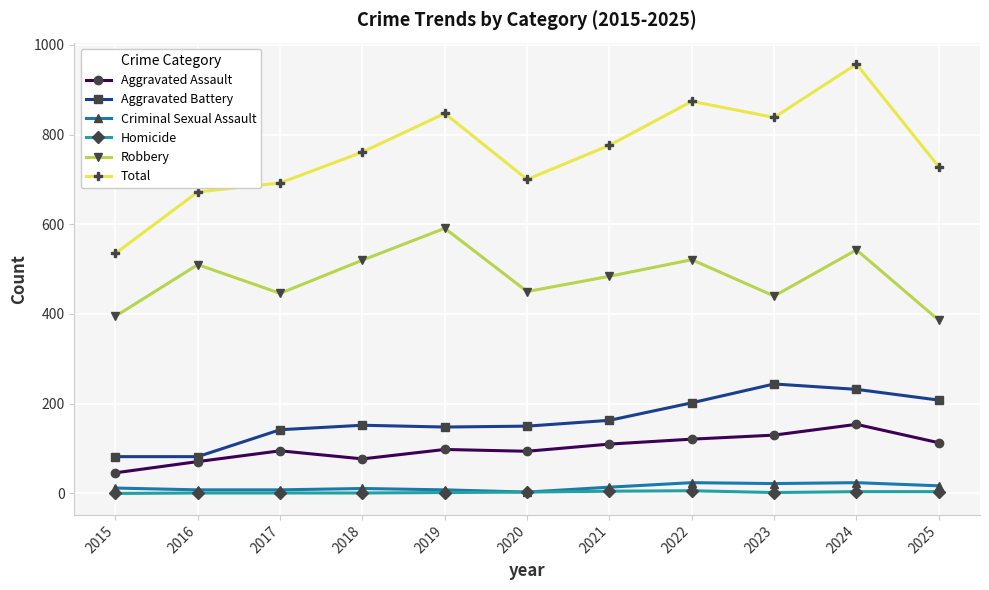

Which series changed the most between 2017 and 2019?

Total